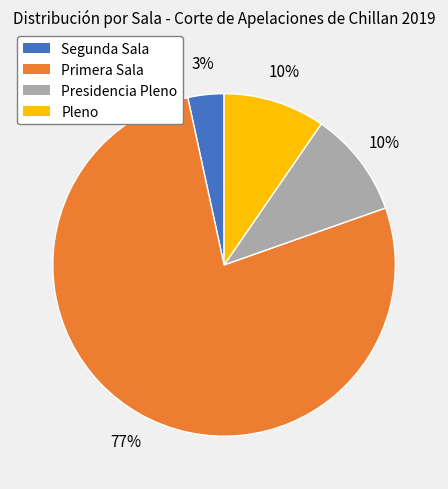

To the nearest percent, what portion does Pleno represent?

10%